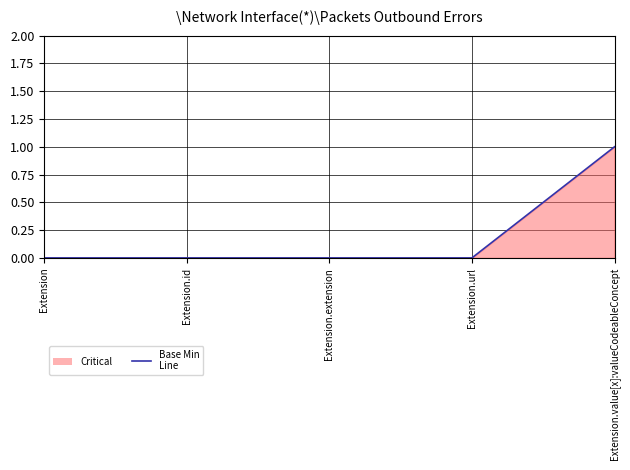

What is the difference between the maximum and minimum values?

1